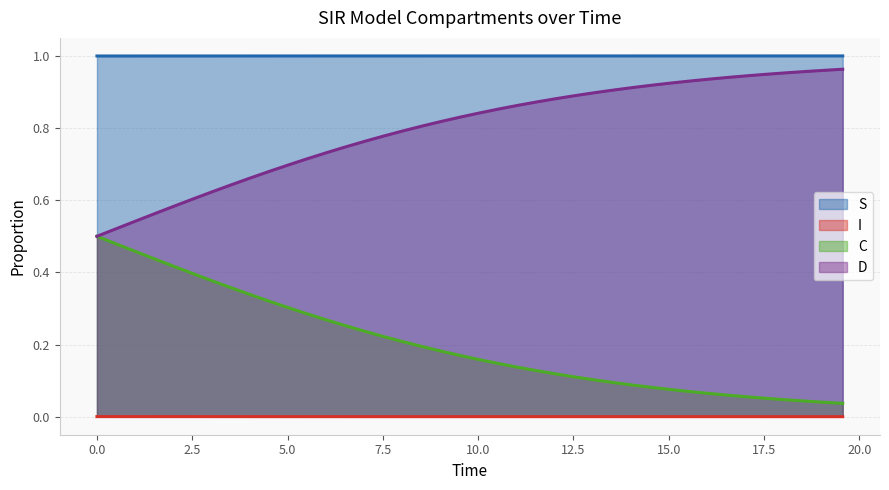

Rank the series by their maximum value, from lowest to highest.

I, C, D, S